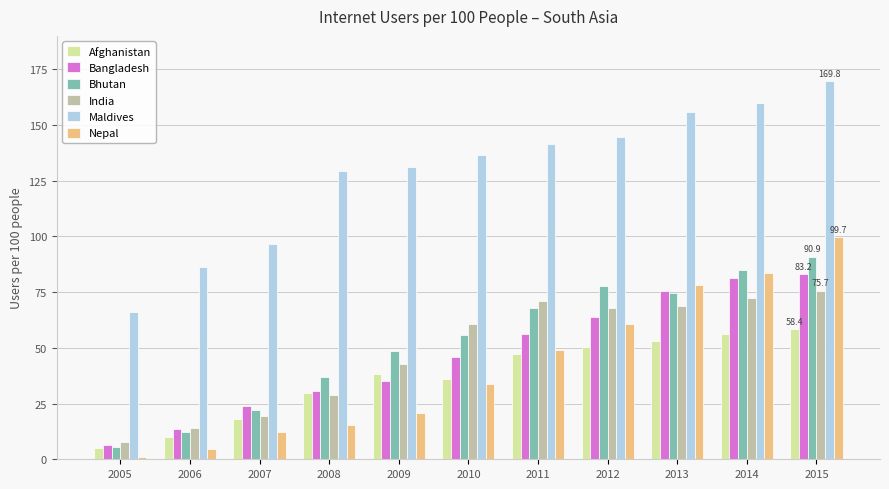

Which series changed the most between 2006 and 2010?

Maldives